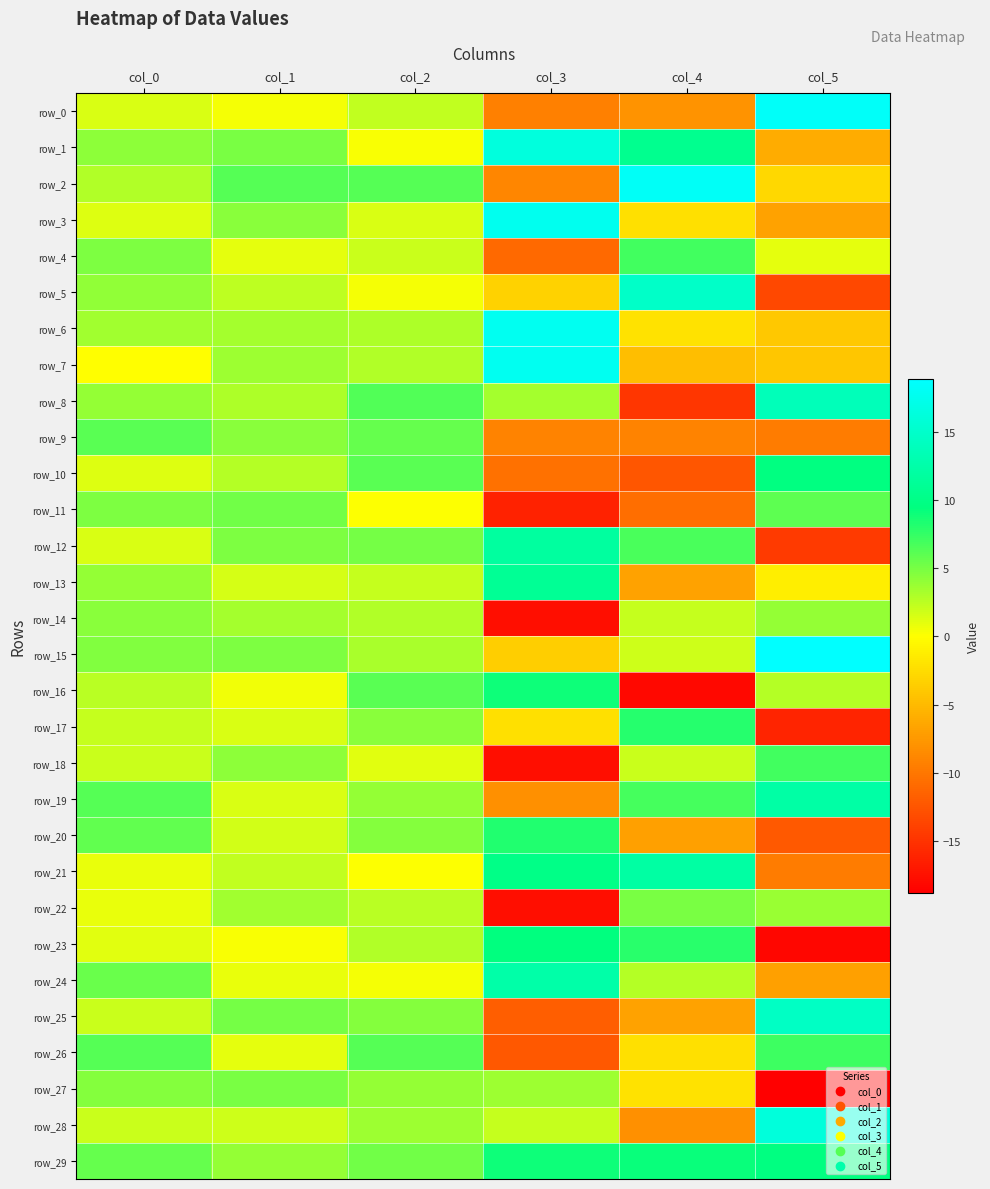

At which category does the chart reach its minimum across all series?

col_5